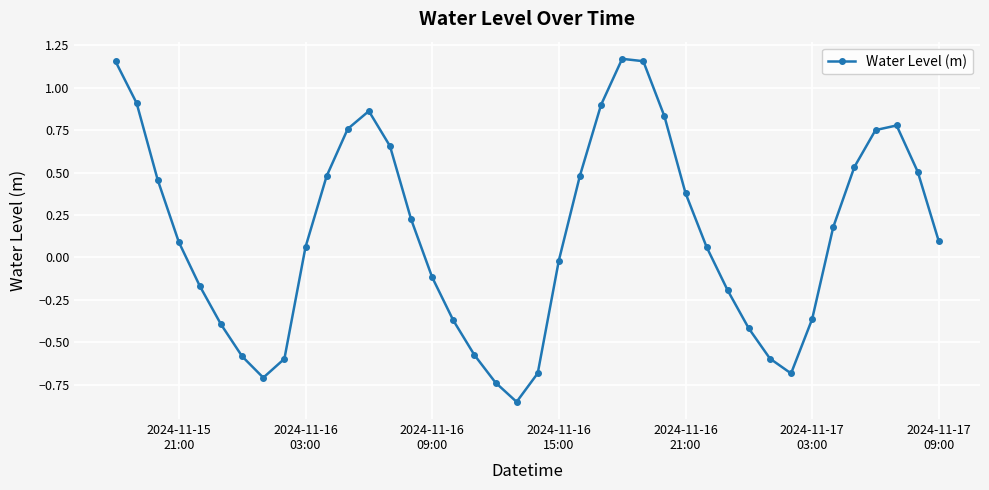

What is the difference between the maximum and minimum values?

2.0